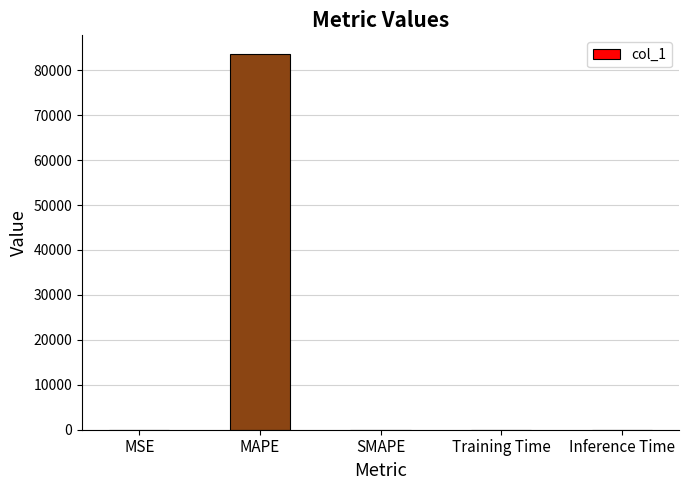

What is the change in value from MAPE to SMAPE?

-83592.6